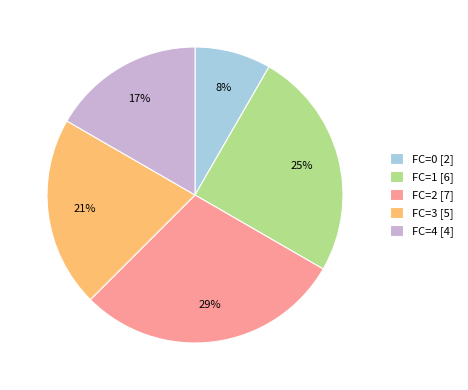

How many segments does this pie chart have?

5